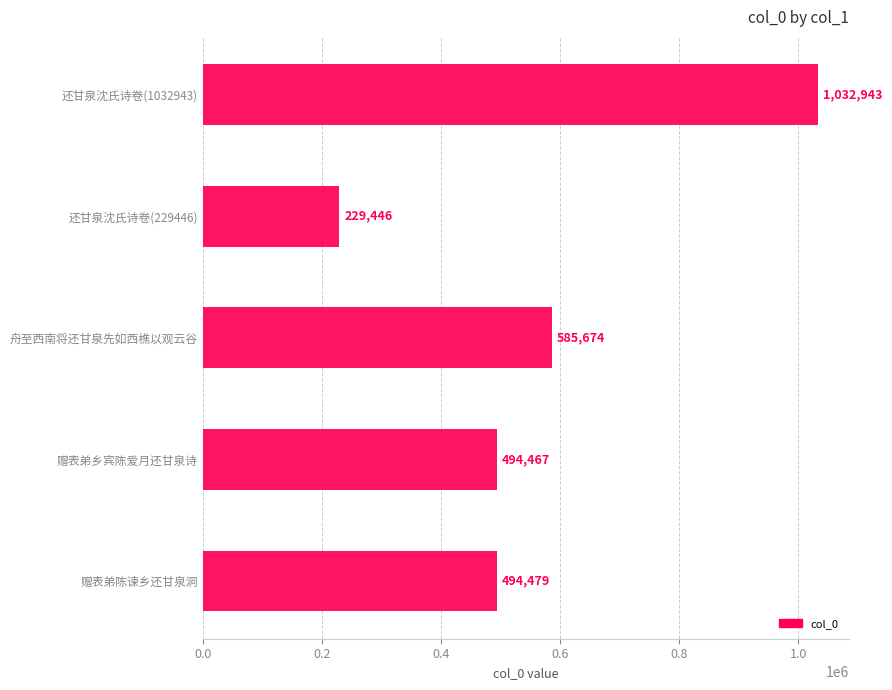

What is the difference between the second highest and minimum values?

356228